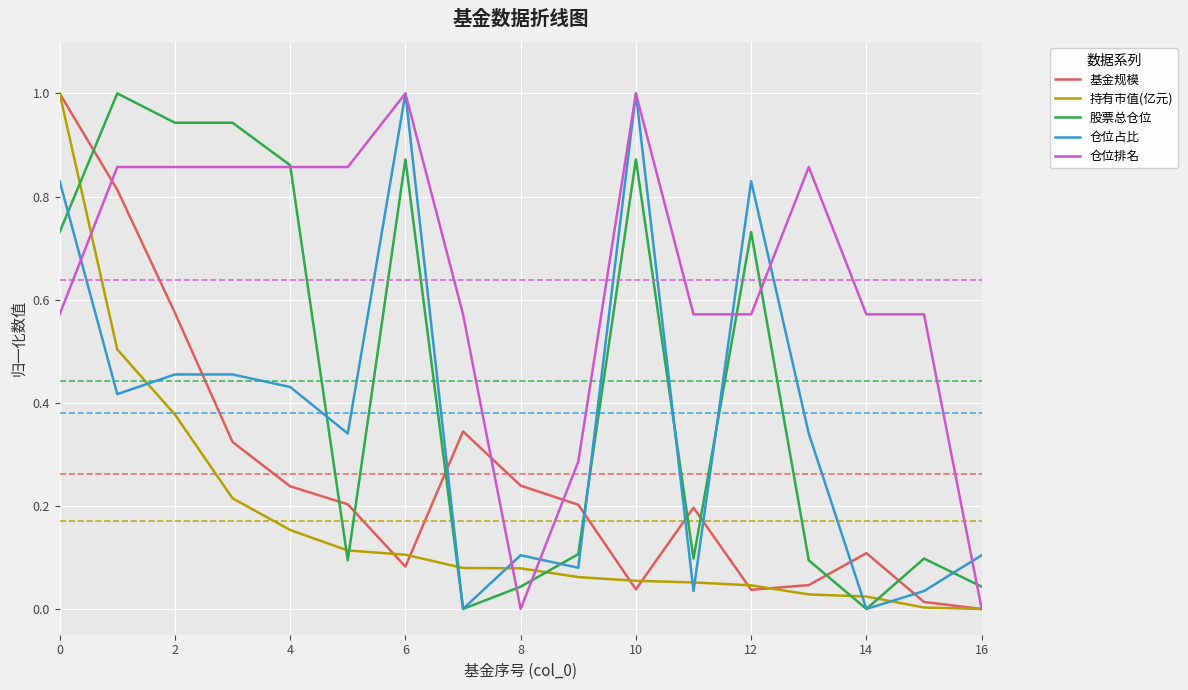

How many interior local valleys does the 基金规模 series have?

3